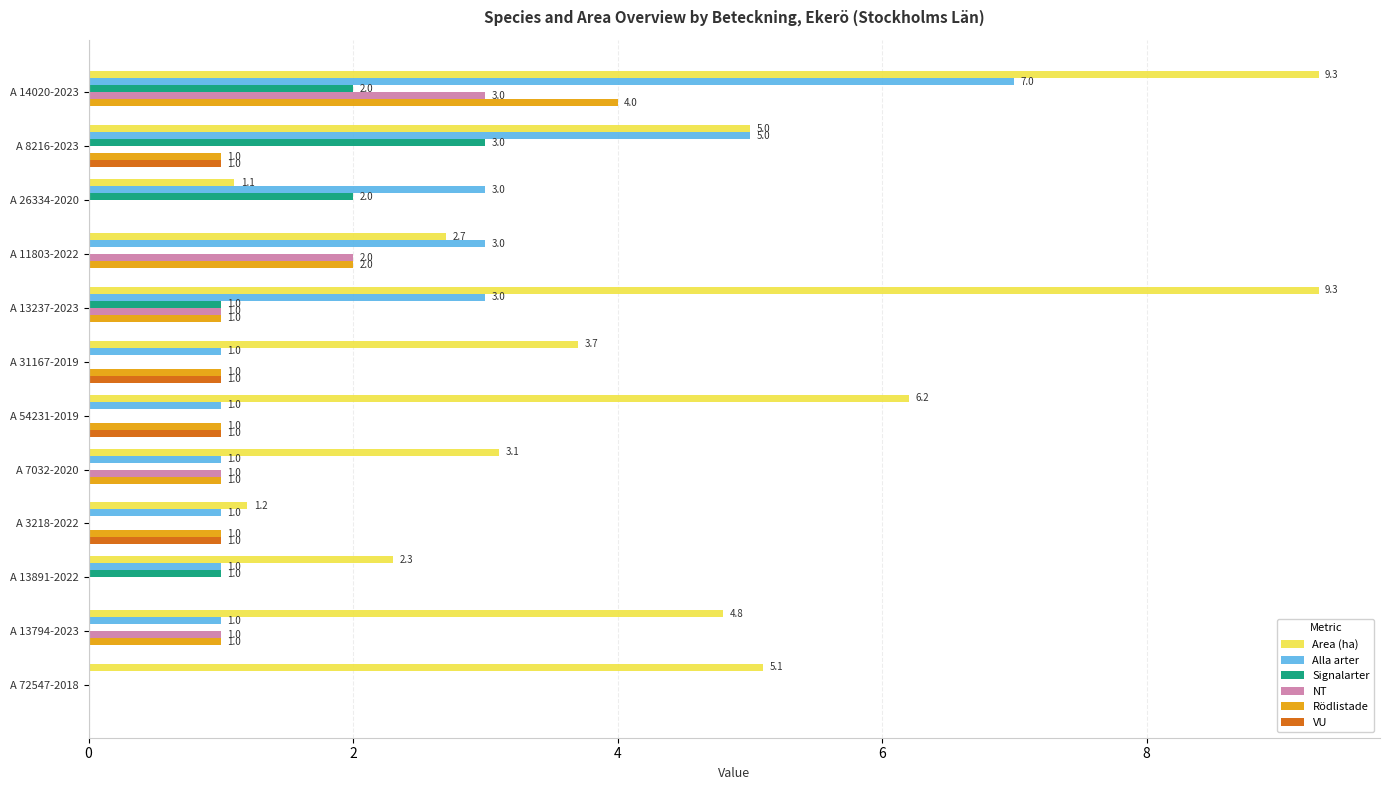

What is the total value across all series at A 7032-2020?

6.1